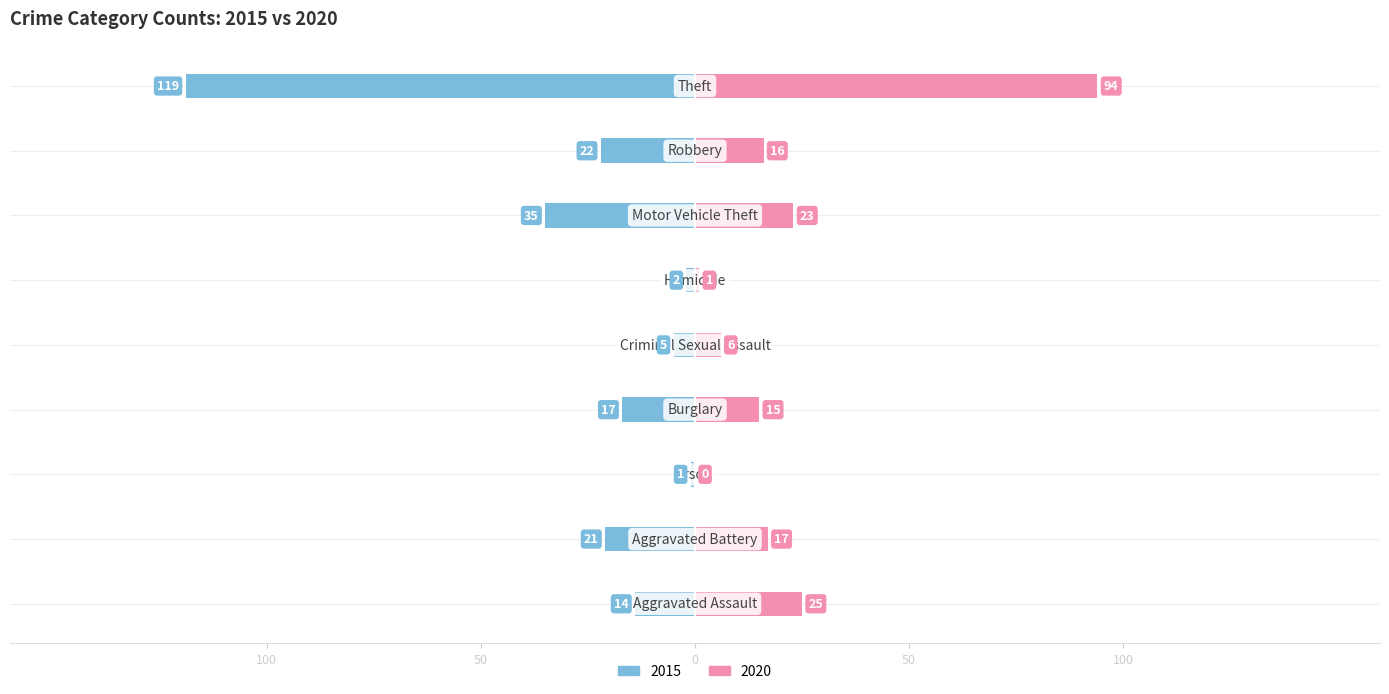

At which label is 2015 closest to -60?

Motor Vehicle Theft